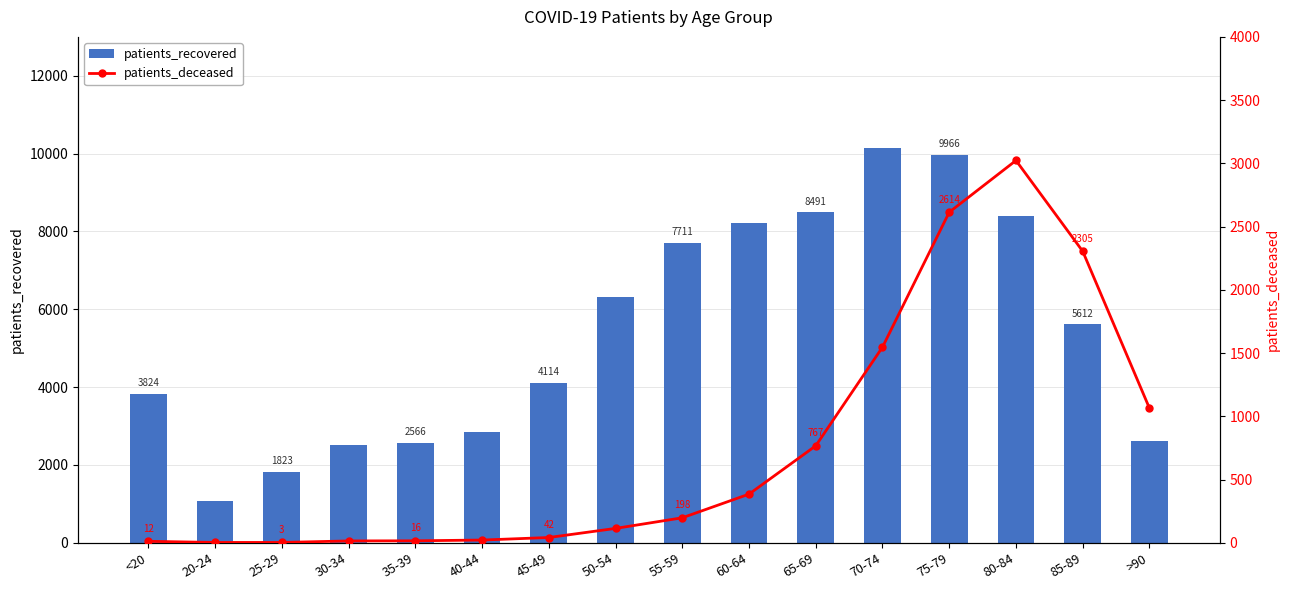

Reading left to right, list all the values displayed in this chart.

patients_recovered: <20=3824	20-24=1063	25-29=1823	30-34=2513	35-39=2566	40-44=2840	45-49=4114	50-54=6324	55-59=7711	60-64=8220	65-69=8491	70-74=10143	75-79=9966	80-84=8402	85-89=5612	>90=2626
patients_deceased: <20=12	20-24=3	25-29=3	30-34=15	35-39=16	40-44=22	45-49=42	50-54=114	55-59=198	60-64=385	65-69=767	70-74=1547	75-79=2614	80-84=3023	85-89=2305	>90=1064